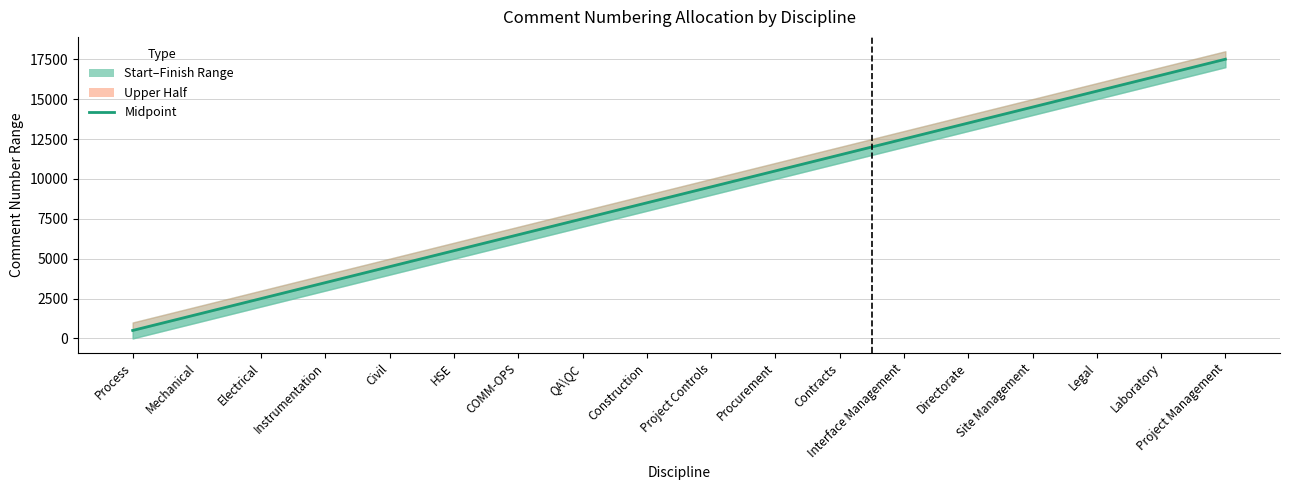

What is the maximum value shown in the chart?

17500.5